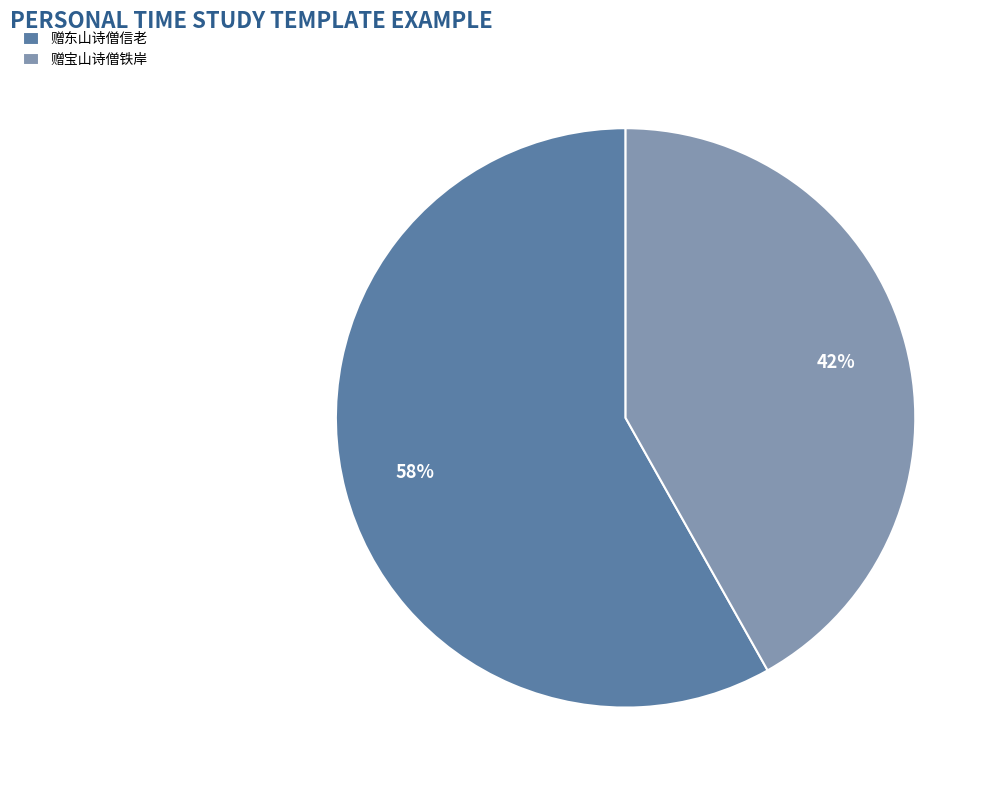

To the nearest percent, what is the difference between the 赠东山诗僧信老 and 赠宝山诗僧铁岸 slice percentages?

16%